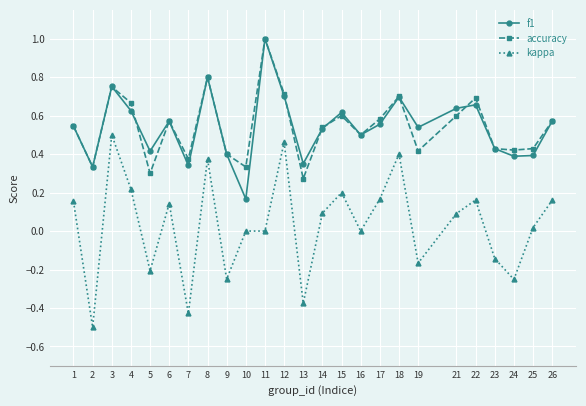

Does the chart have visible grid lines?

Yes